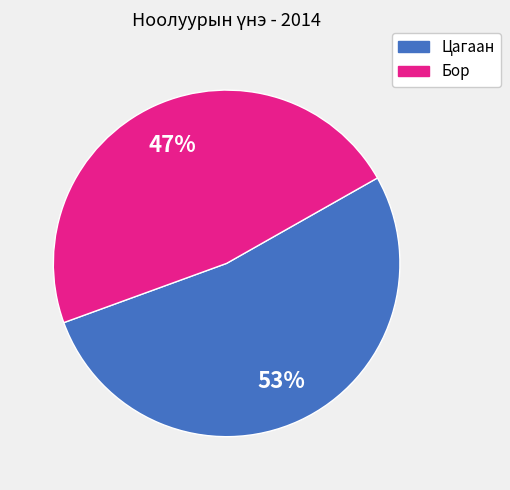

To the nearest percent, what is the average slice percentage?

50%